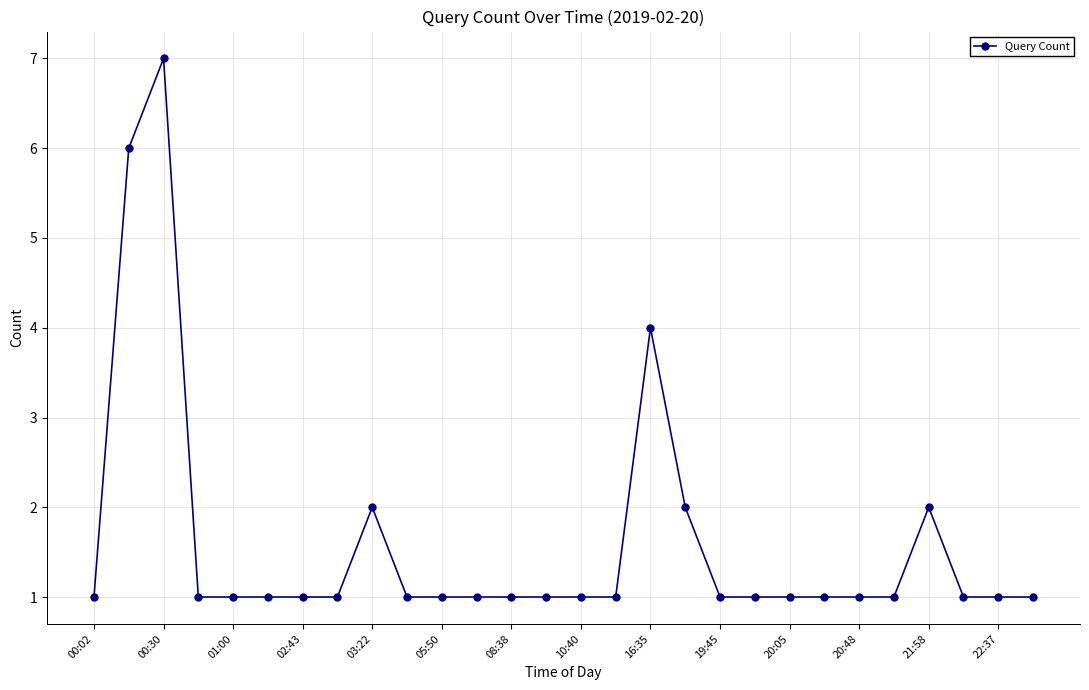

Reading right to left, list all the values displayed in this chart.

1	1	1	2	1	1	1	1	1	1	2	4	1	1	1	1	1	1	1	2	1	1	1	1	1	7	6	1